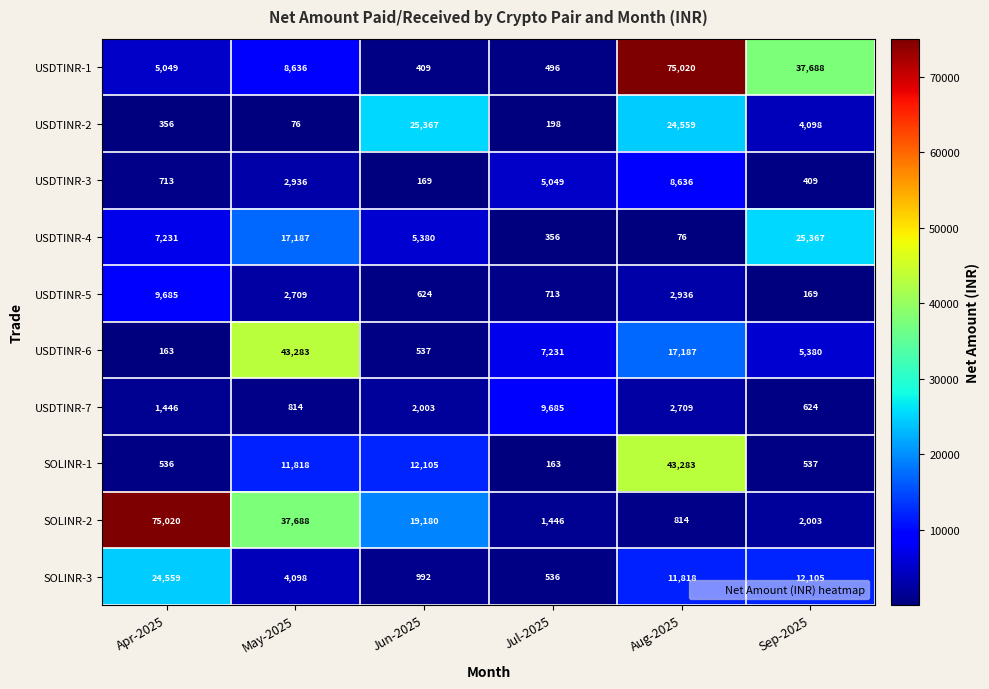

Rank the series at May-2025 from highest to lowest value.

USDTINR-6, SOLINR-2, USDTINR-4, SOLINR-1, USDTINR-1, SOLINR-3, USDTINR-3, USDTINR-5, USDTINR-7, USDTINR-2